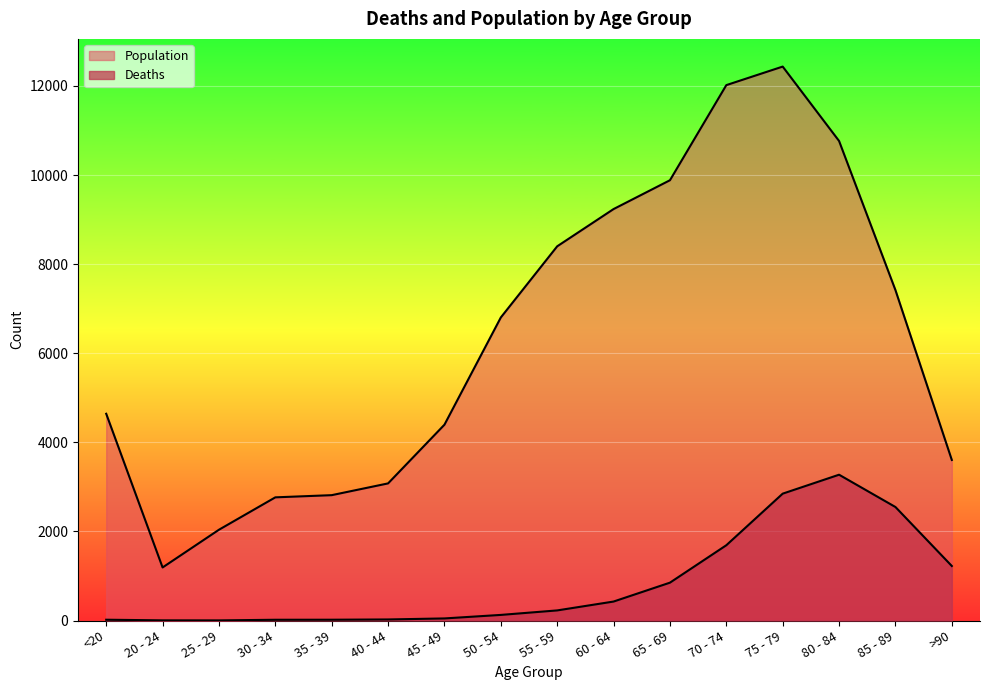

Which series has the largest range (max minus min)?

Population